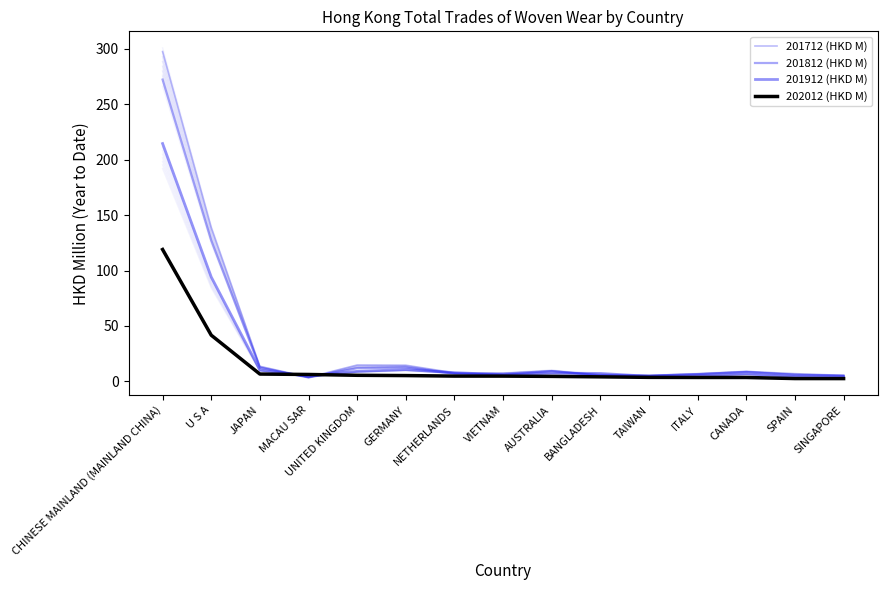

What is the difference between the 202012 (HKD M) values at UNITED KINGDOM and SPAIN?

2.9